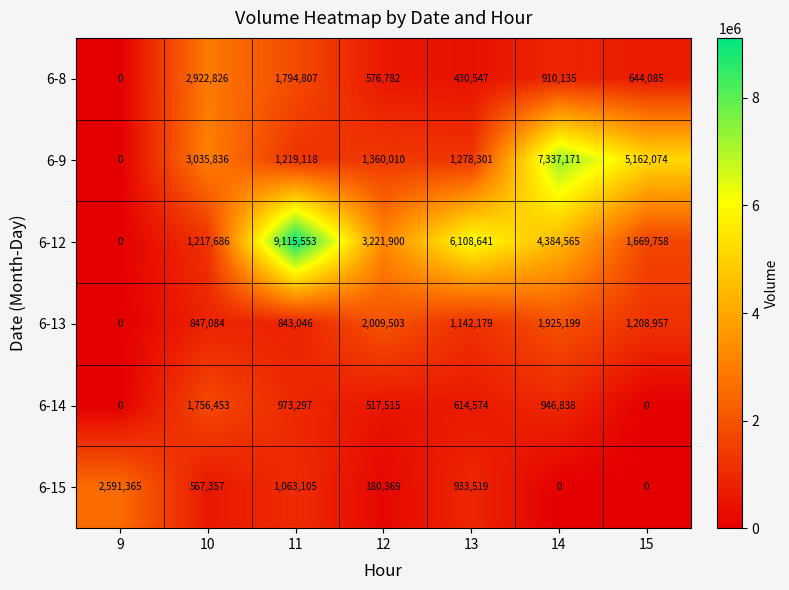

What is the average value of the 6-8 series?

1039883